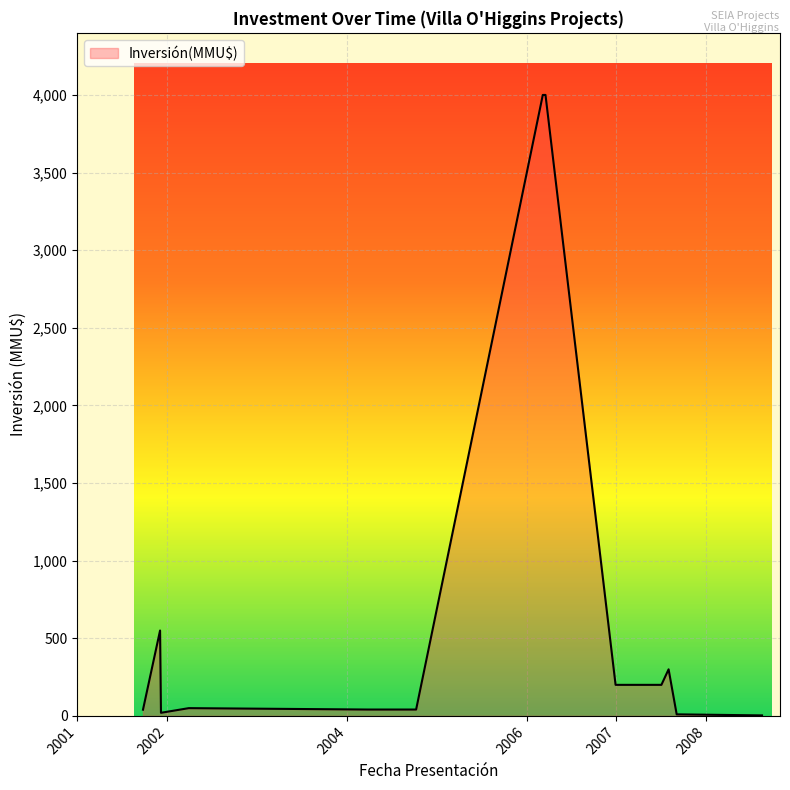

What is the difference between the maximum and minimum values?

3996.8